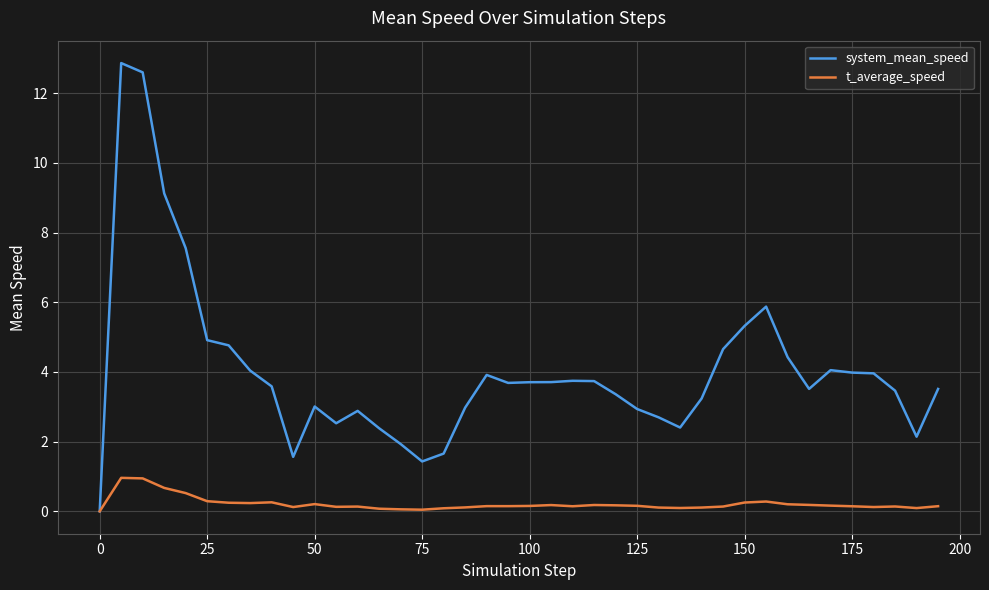

What is the maximum value shown in the chart?

12.9